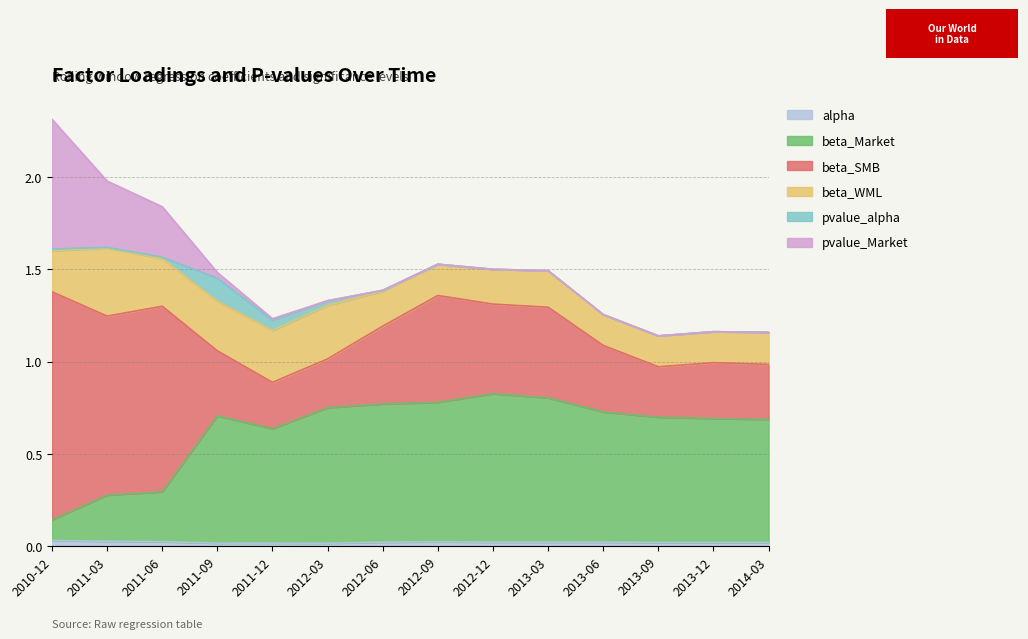

How many interior local peaks does the beta_WML series have?

3